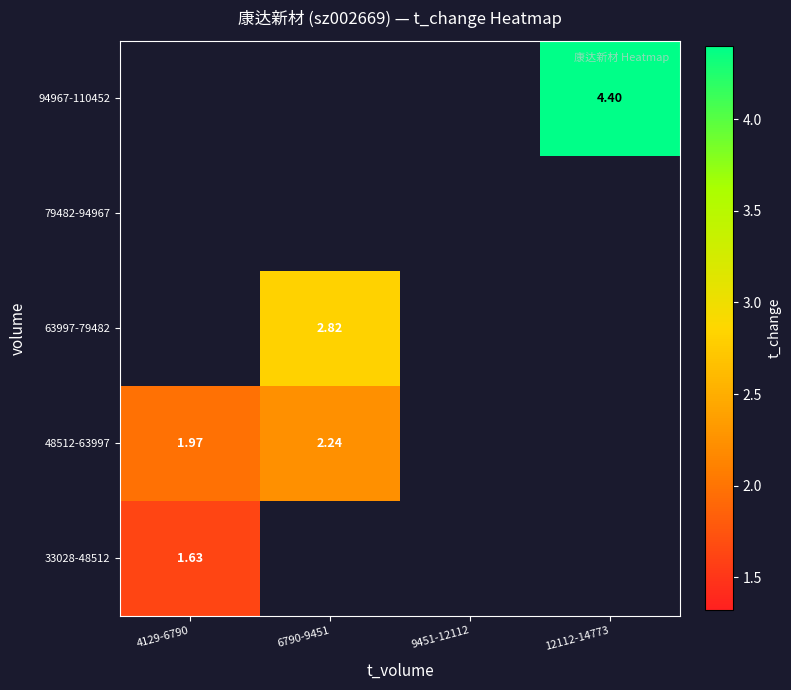

At which label is 48512-63997 closest to 2?

4129-6790